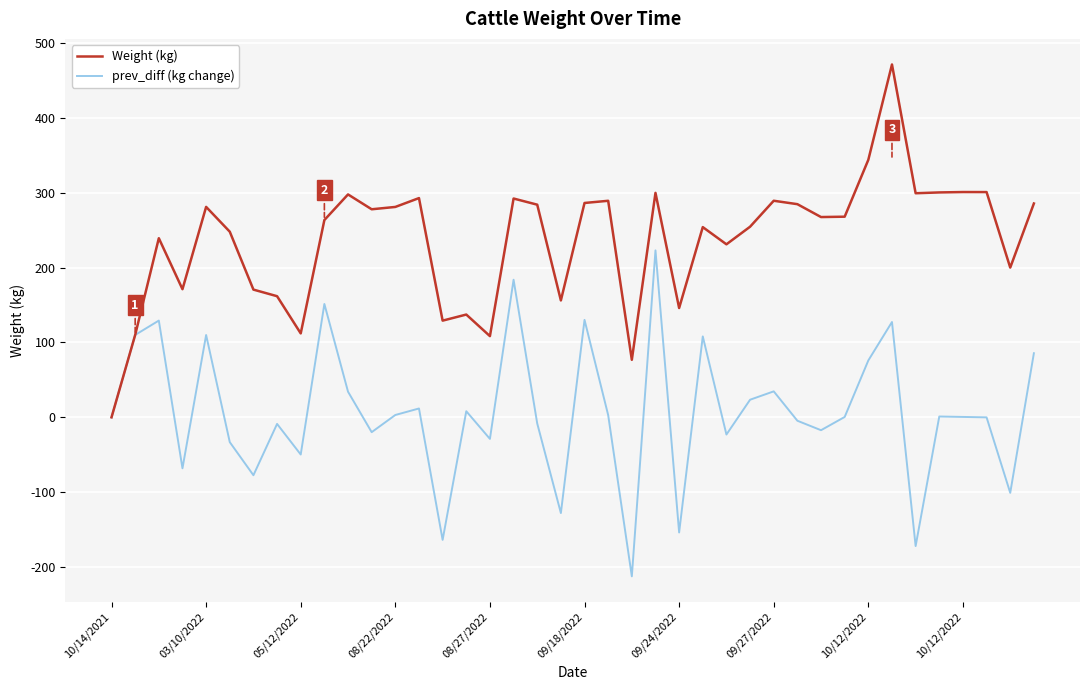

Which series has the largest total across all categories?

Weight (kg)